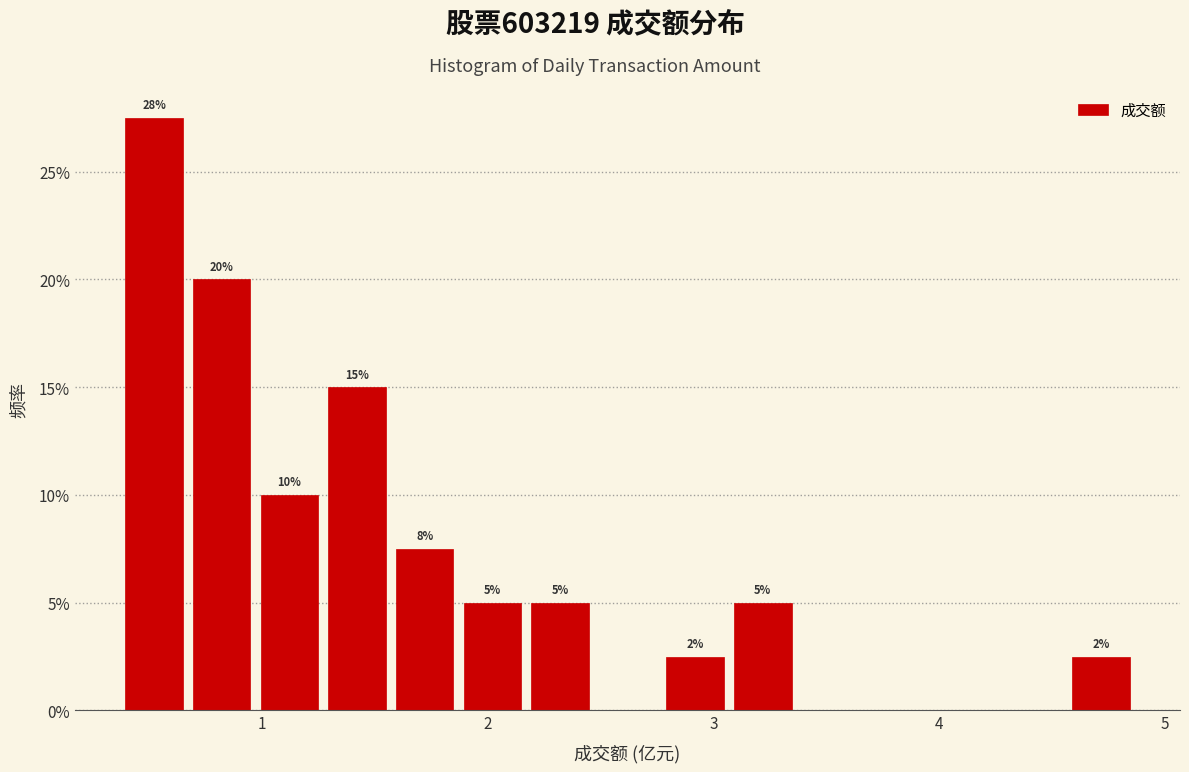

Around what value on the x-axis is the tallest bar? Give the approximate position of its centre, as read against the axis.

0.5